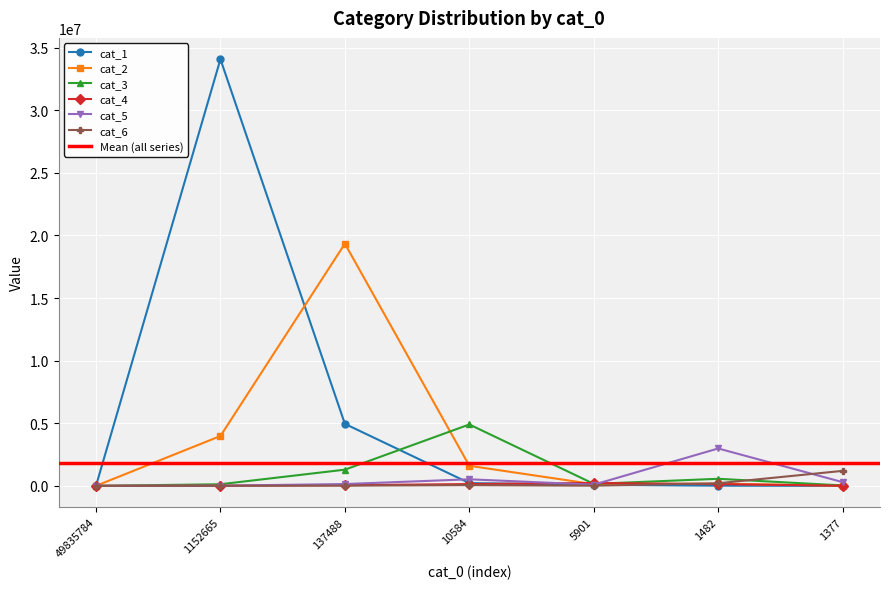

At which label is cat_4 closest to 114928?

1482